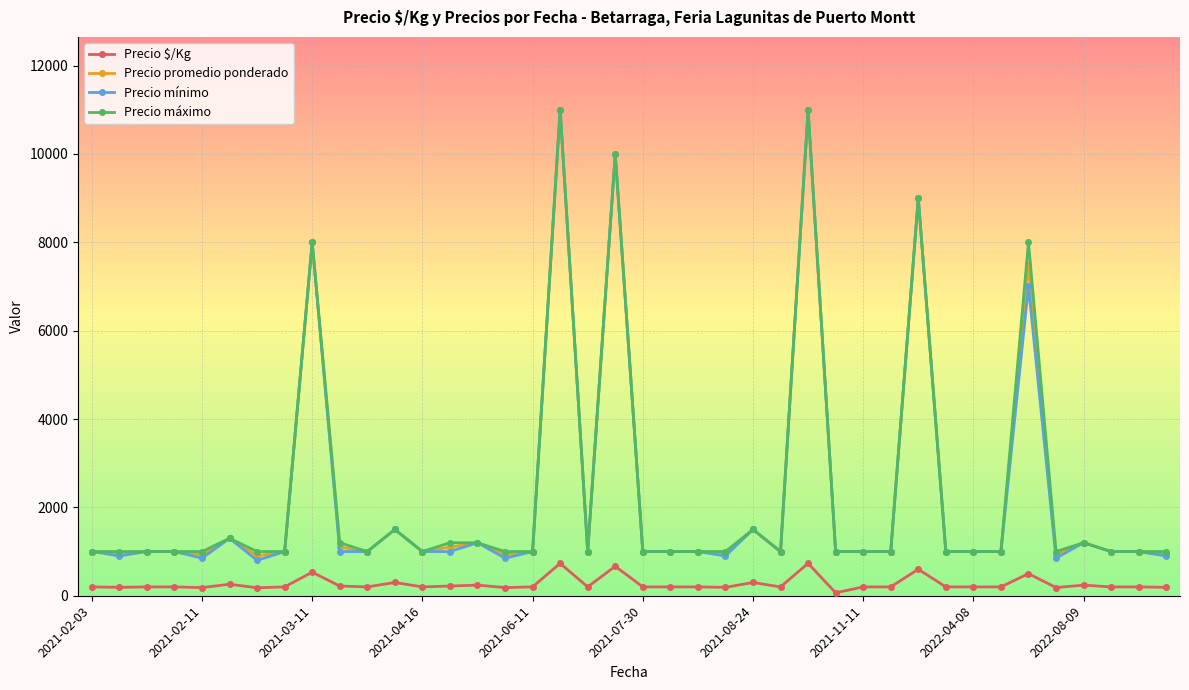

Which series has the widest spread of values?

Precio mínimo